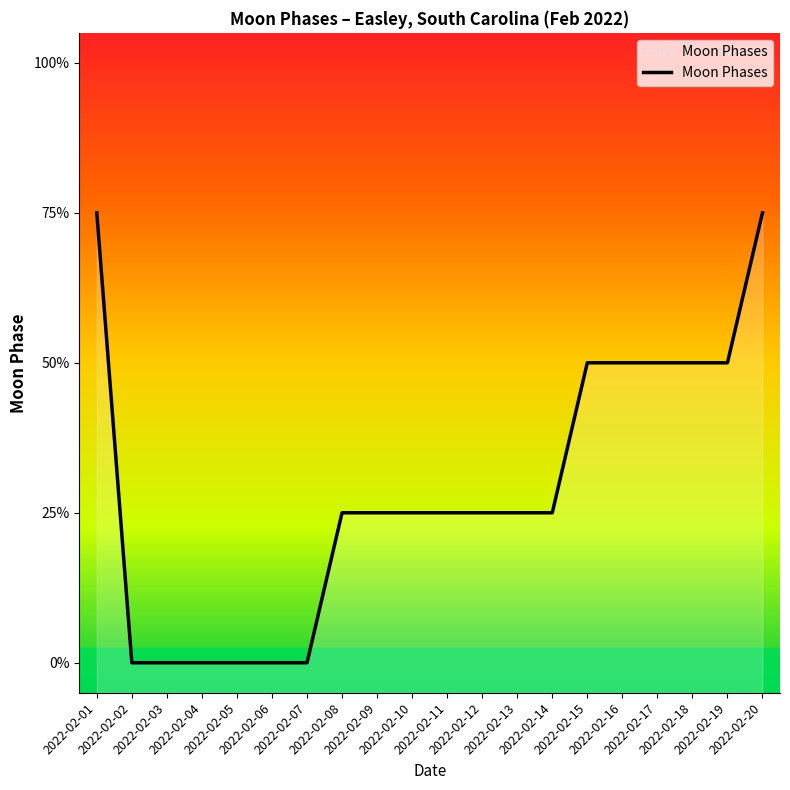

At which category does the chart reach its peak across all series?

2022-02-01